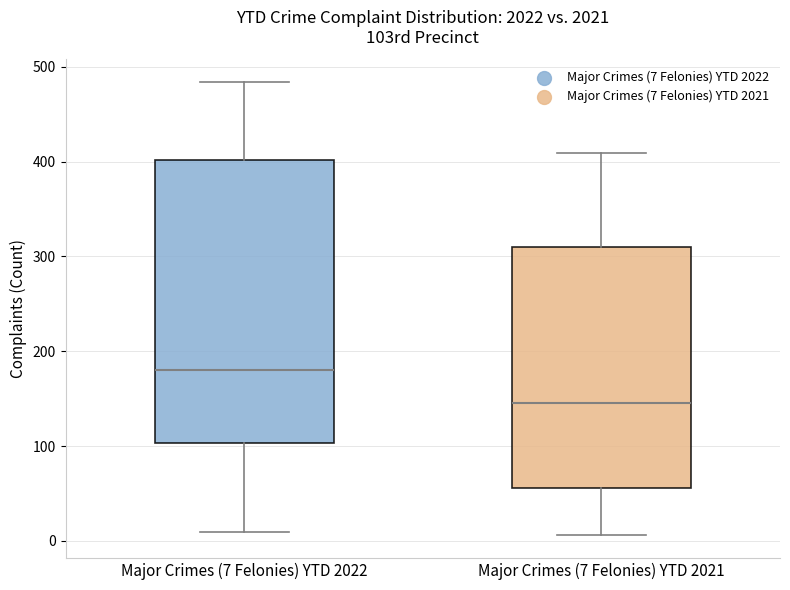

Where does the median line of the box for Major Crimes (7 Felonies) YTD 2021 sit on the y-axis? The values are not printed on the chart, so give them approximately, as read against the axis.

150